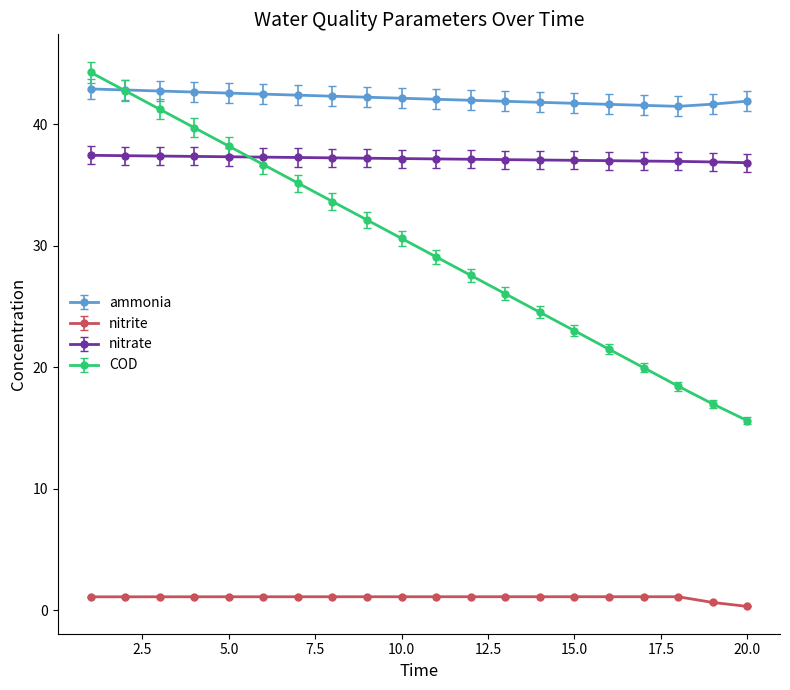

How many data points does each series have?

20